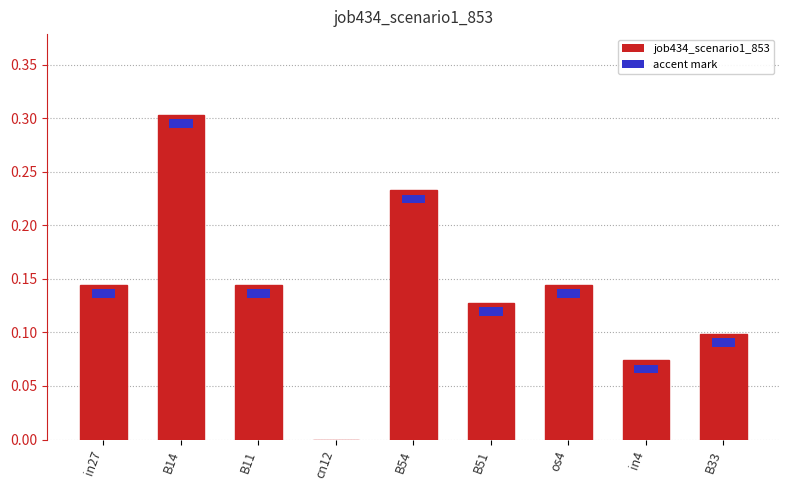

True or false: the data shows 0.3 at B14.

True